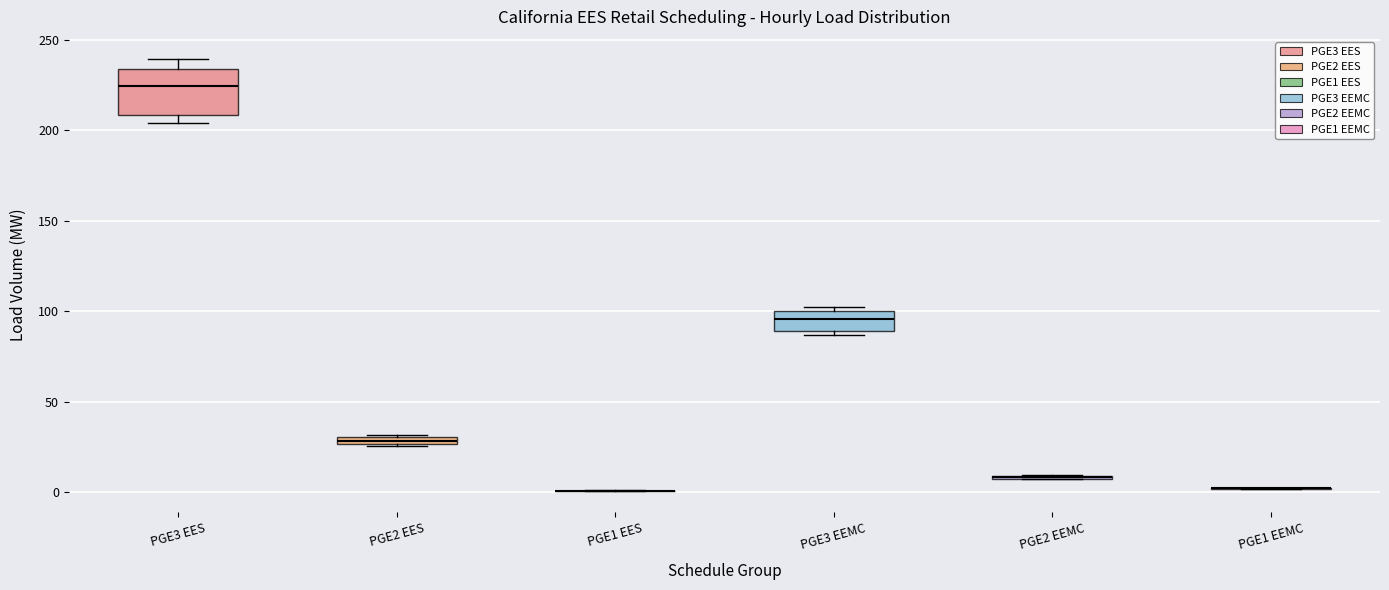

Where is the upper edge of the box for PGE3 EES on the y-axis? The values are not printed on the chart, so give them approximately, as read against the axis.

235